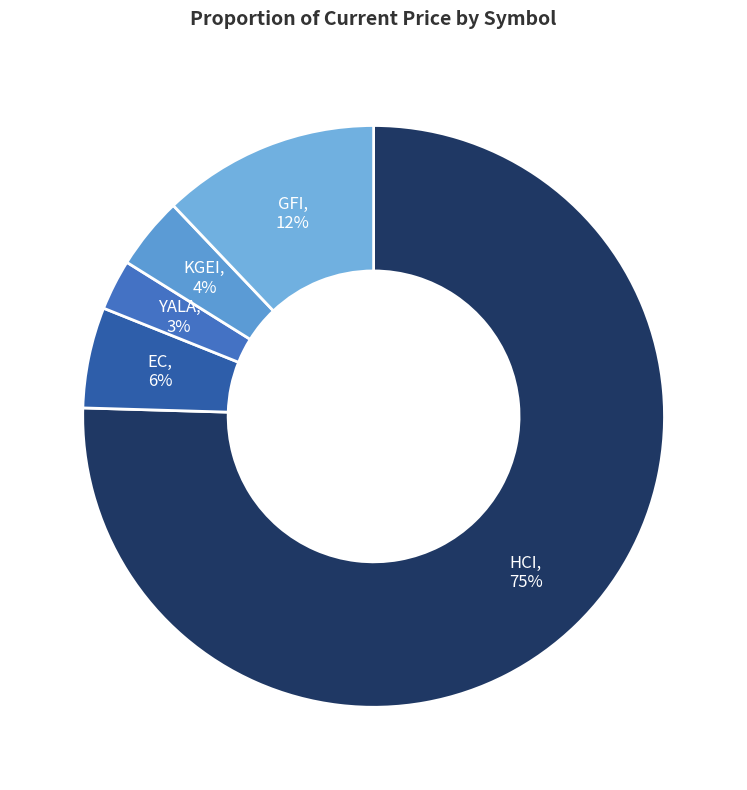

Count the number of slices in the pie.

5